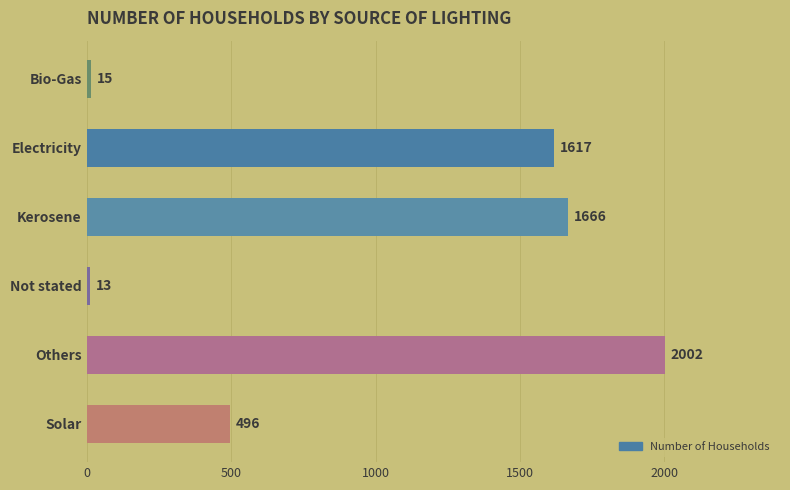

Where is the data nearest to the value 1007?

Solar